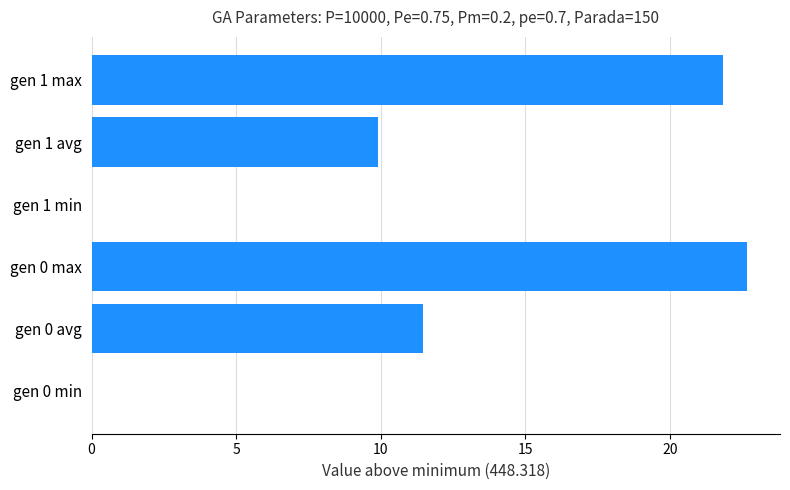

What is the sum of the values at gen 0 min and gen 0 max?

22.7